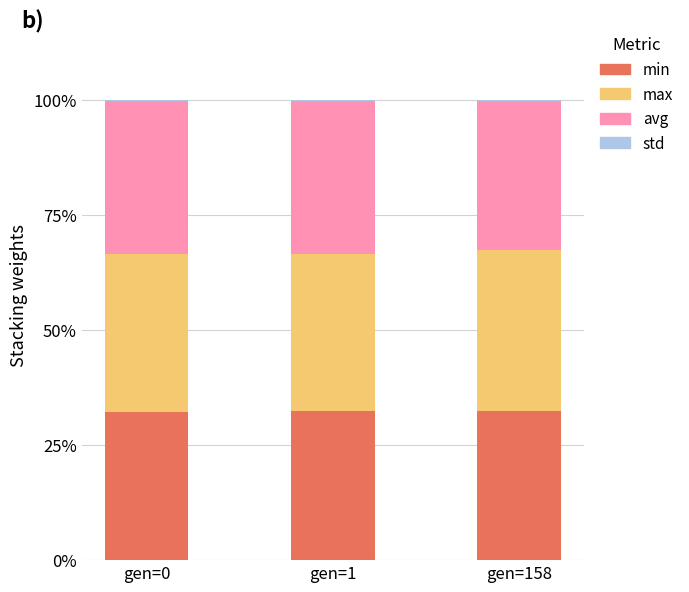

The min series shows 49.2 at gen=0. True or false?

False